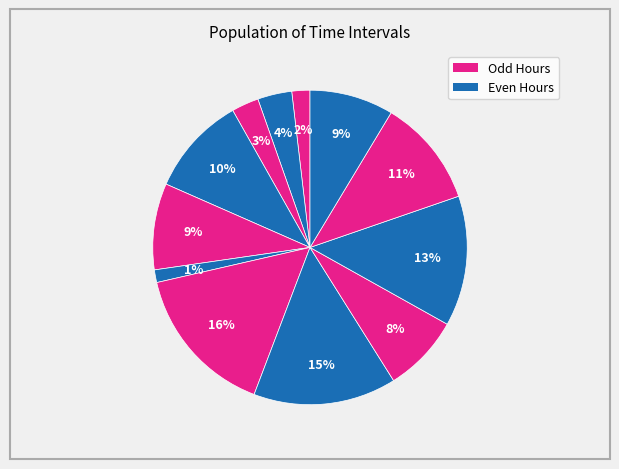

Count the number of slices in the pie.

12